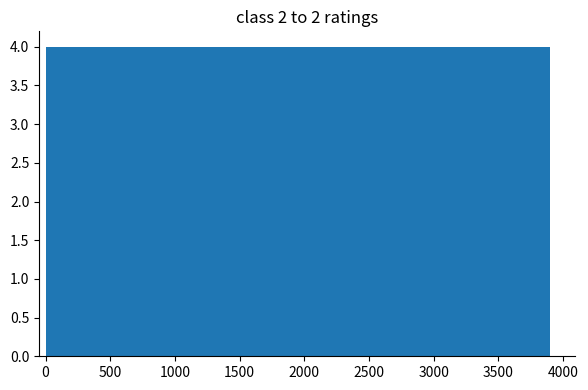

How tall is the bar that spans 1950 to 2350 on the x-axis? Neither the bar edges nor the heights are printed on the chart, so give them approximately, as read against the axes.

4